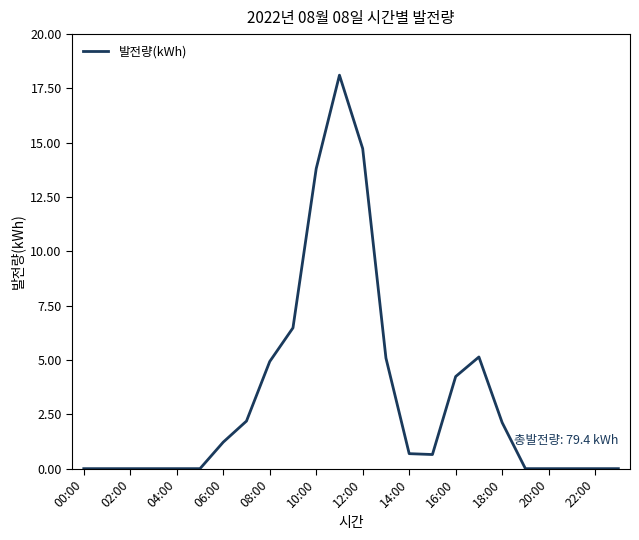

What is the difference between the maximum and minimum values?

18.1